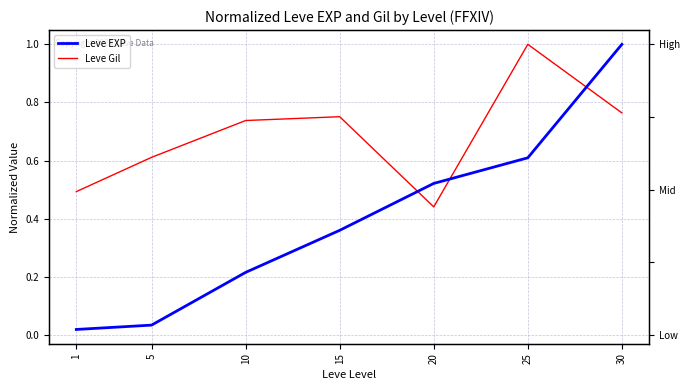

Count the number of data series in this chart.

2